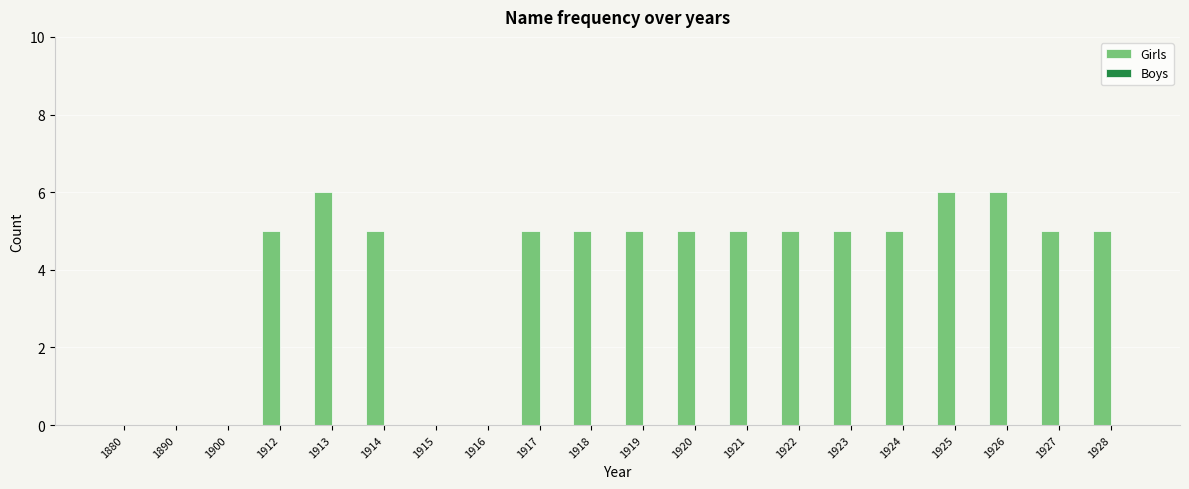

What is the maximum value shown in the chart?

6